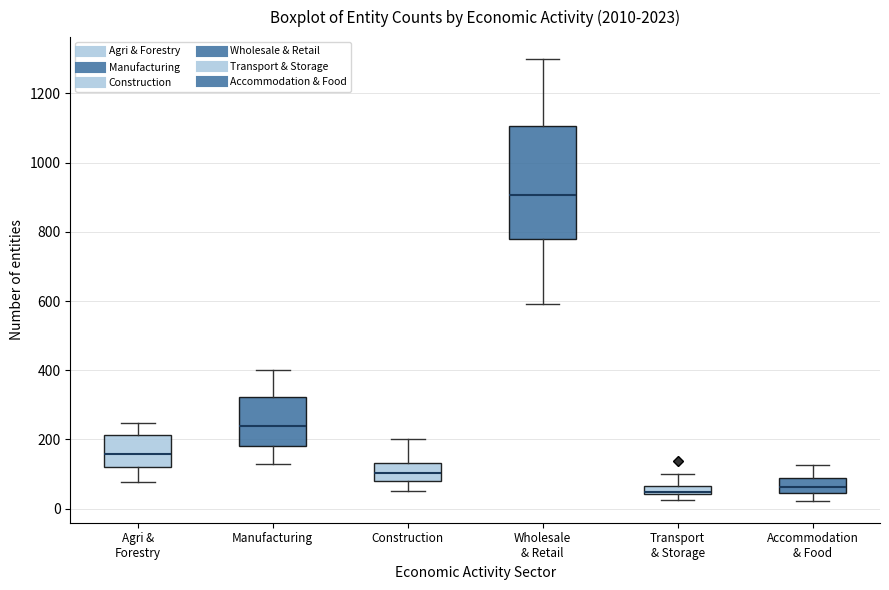

Which box is the tallest, from its lower edge to its upper edge?

Wholesale & Retail